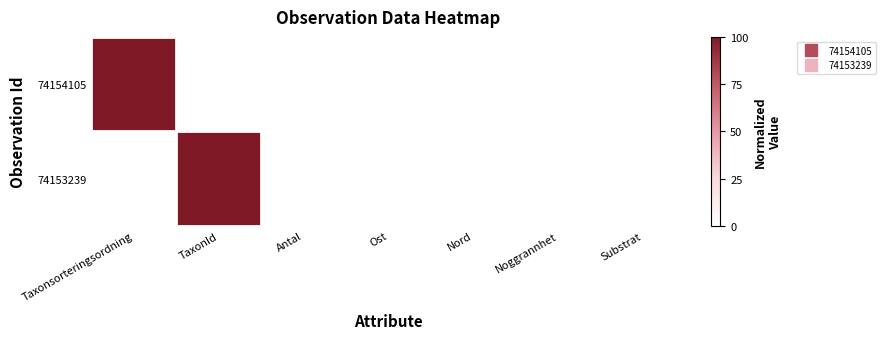

At Nord, list the series in order from largest to smallest.

74154105, 74153239